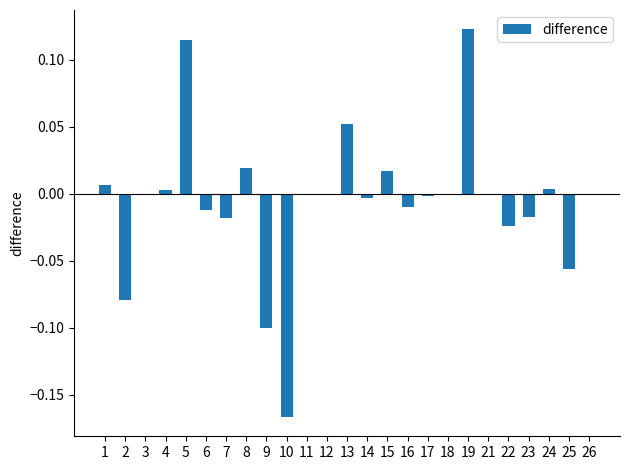

At which category does the chart reach its peak across all series?

19